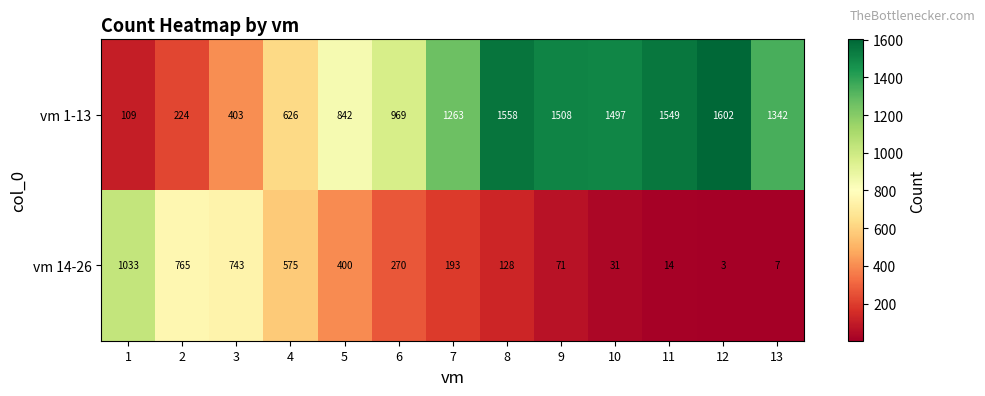

Reading left to right, list all the values displayed in this chart.

vm 1-13: 109	224	403	626	842	969	1263	1558	1508	1497	1549	1602	1342
vm 14-26: 1033	765	743	575	400	270	193	128	71	31	14	3	7